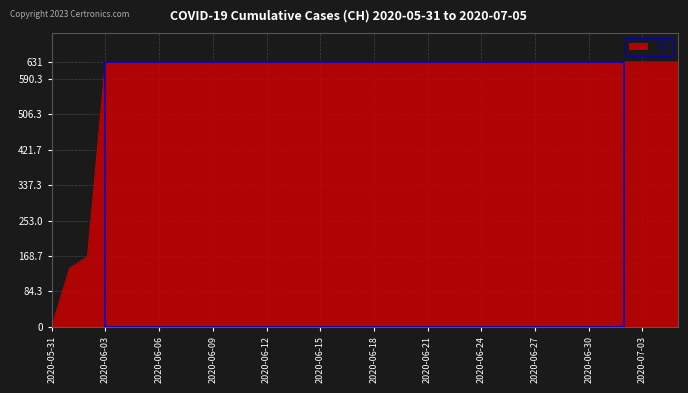

What is the difference between the maximum and minimum values?

631